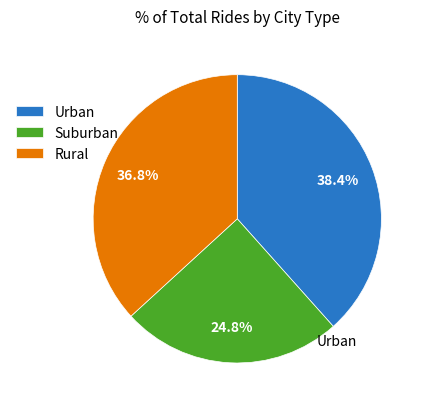

Count the number of slices in the pie.

3